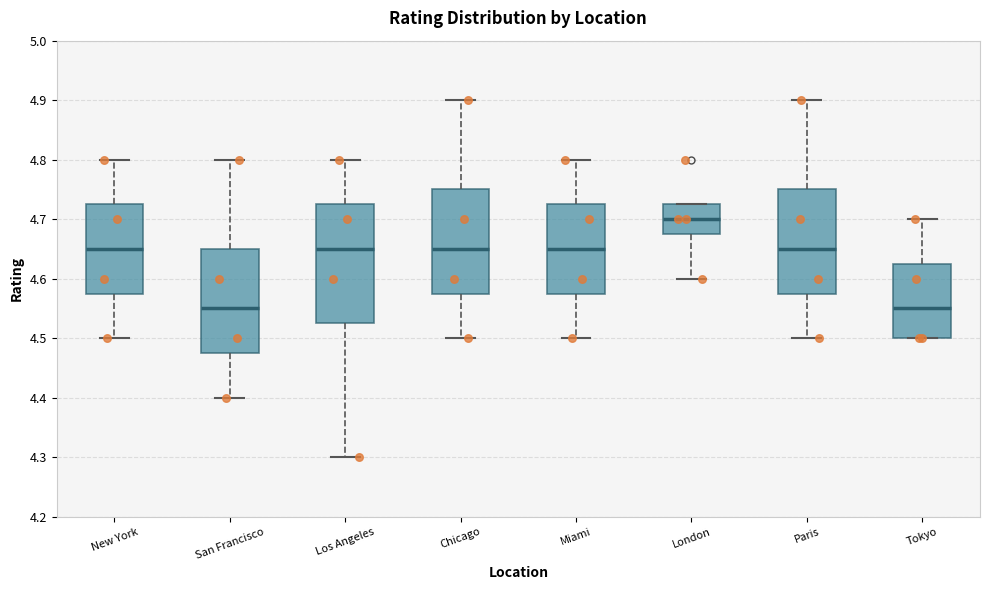

Which box is the tallest, from its lower edge to its upper edge?

Los Angeles